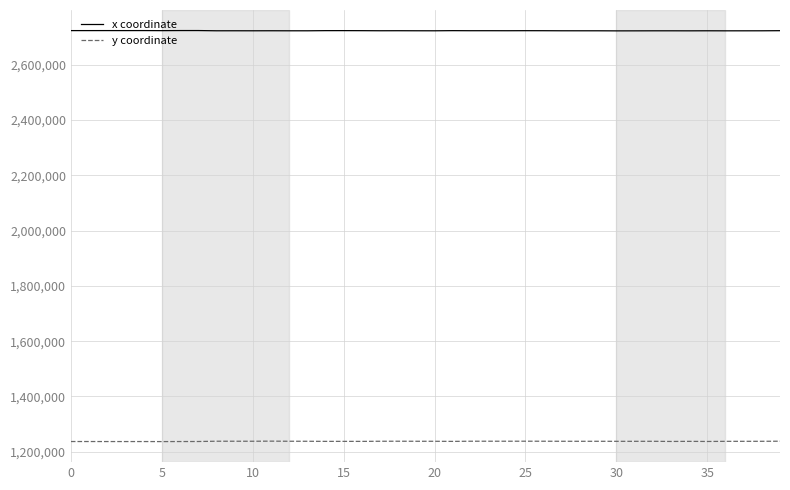

Which series has the largest total across all categories?

x coordinate